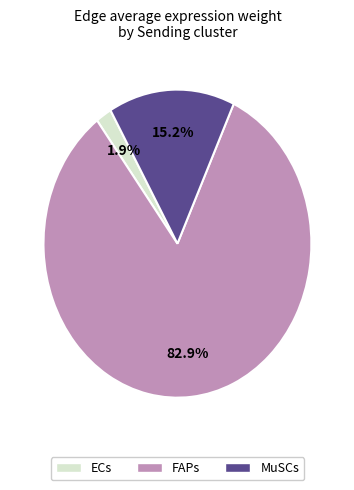

To the nearest percent, what portion does FAPs represent?

83%